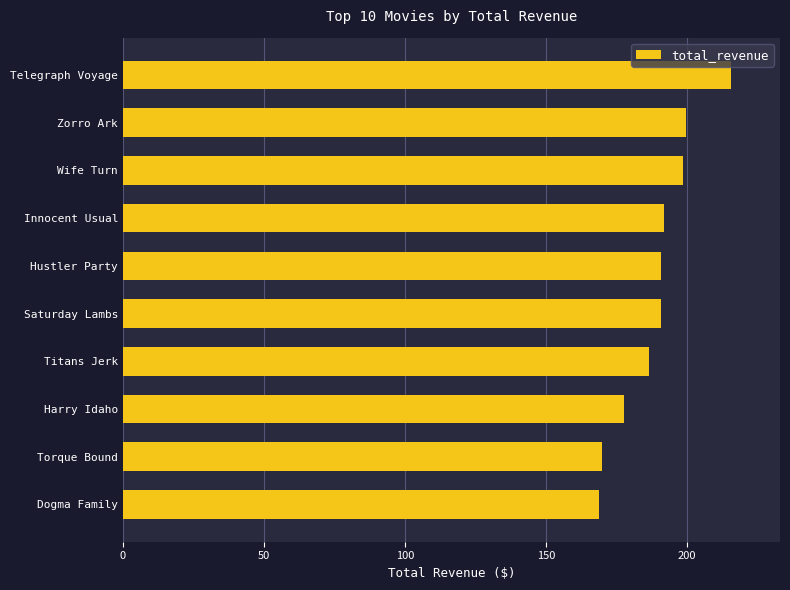

What is the sum of all values?

1890.4